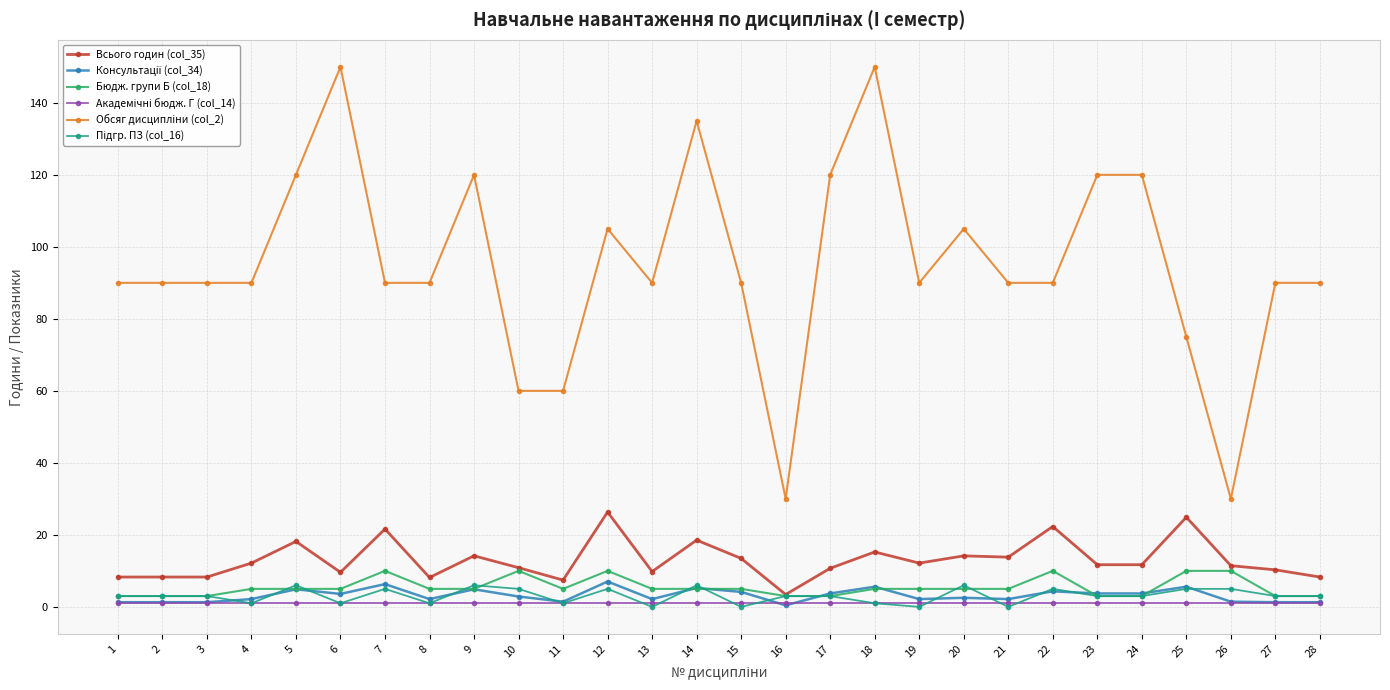

The Всього годин (col_35) series shows 32.5 at 25. True or false?

False